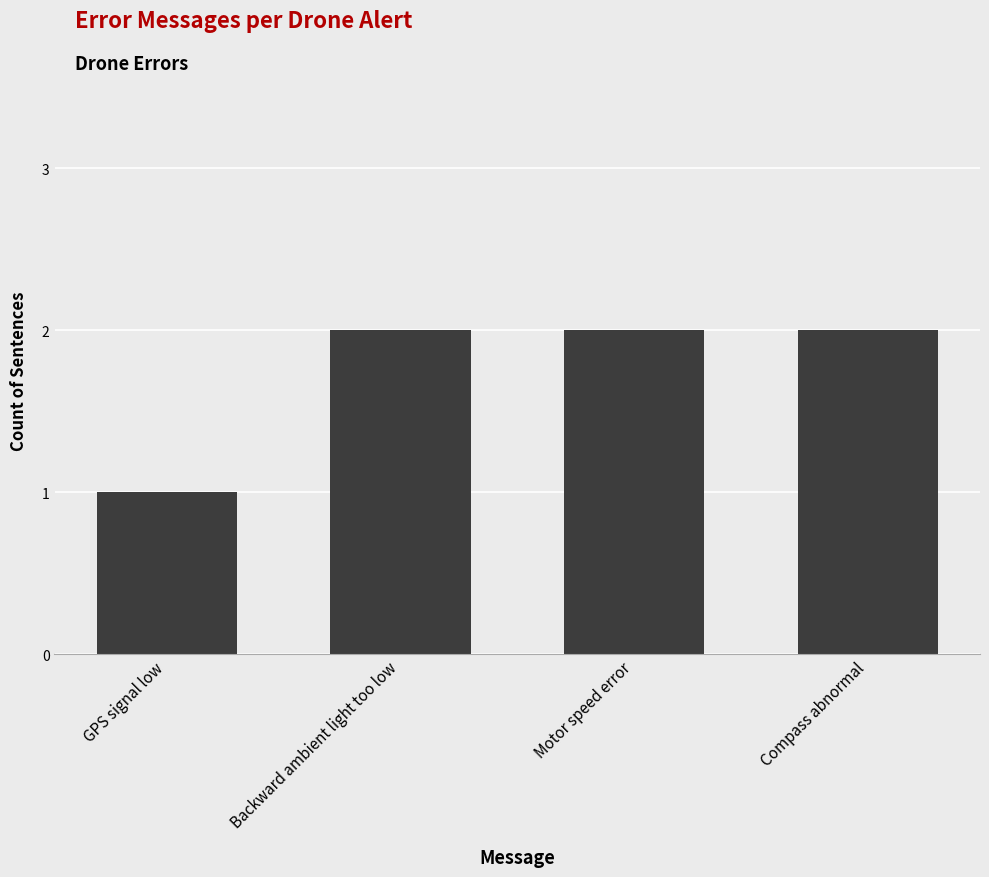

Reading left to right, list all the values displayed in this chart.

GPS signal low=1	Backward ambient light too low=2	Motor speed error=2	Compass abnormal=2